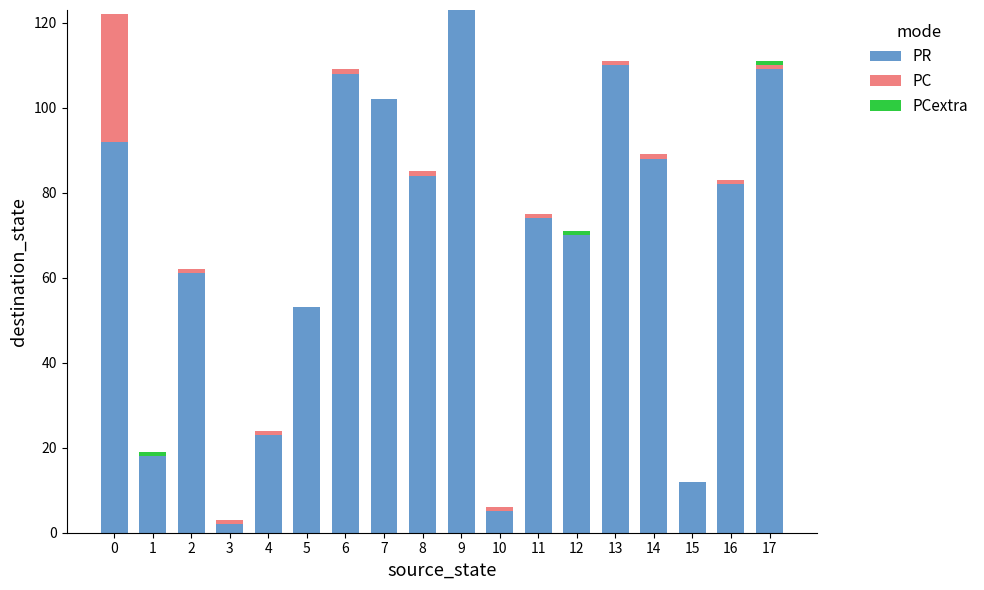

Is it true that PR equals 108 at 6?

True